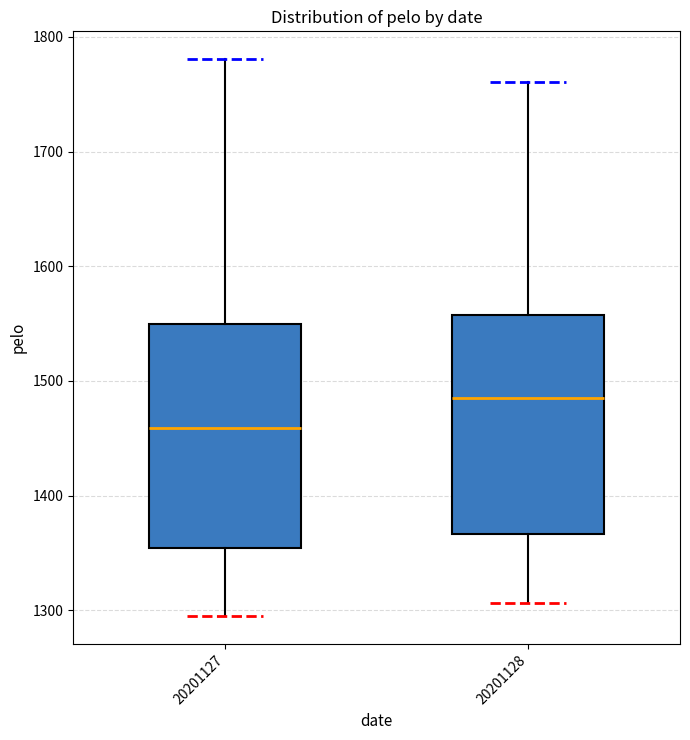

Reading left to right, transcribe this box plot: for each box, give where its median line is, the range the box spans, and where its two whiskers end, as read against the y-axis. The values are not printed on the chart, so give them approximately, as read against the axis.

20201127: median 1460, box 1350 to 1550, whiskers 1290 to 1780
20201128: median 1480, box 1370 to 1560, whiskers 1310 to 1760